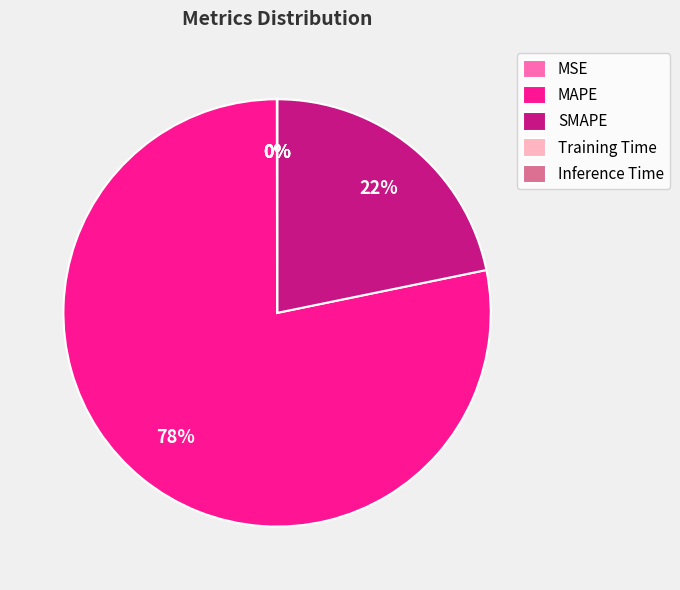

What is the largest slice in the pie chart?

MAPE